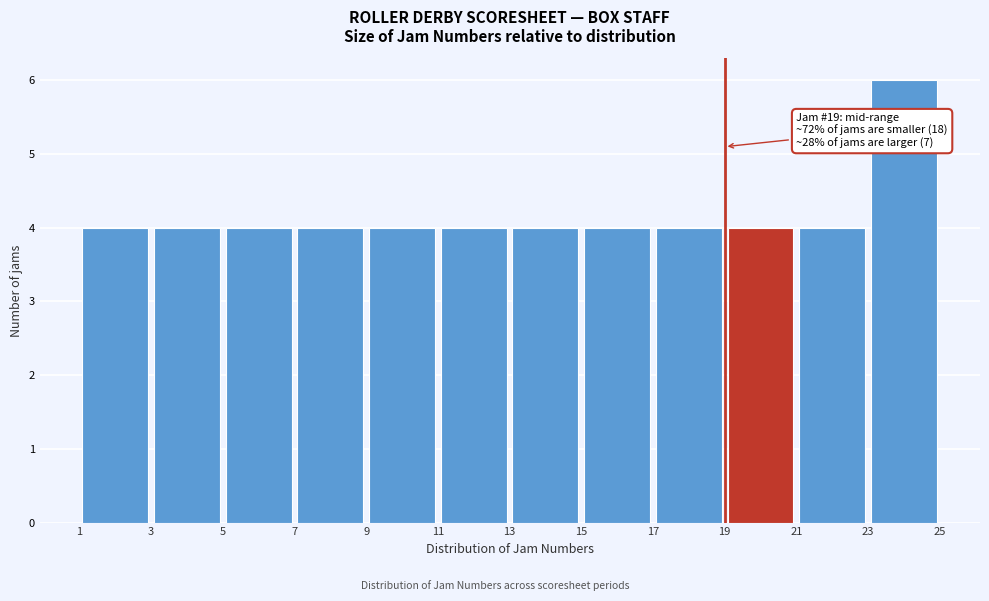

Which range on the x-axis has the tallest bar?

23 to 25